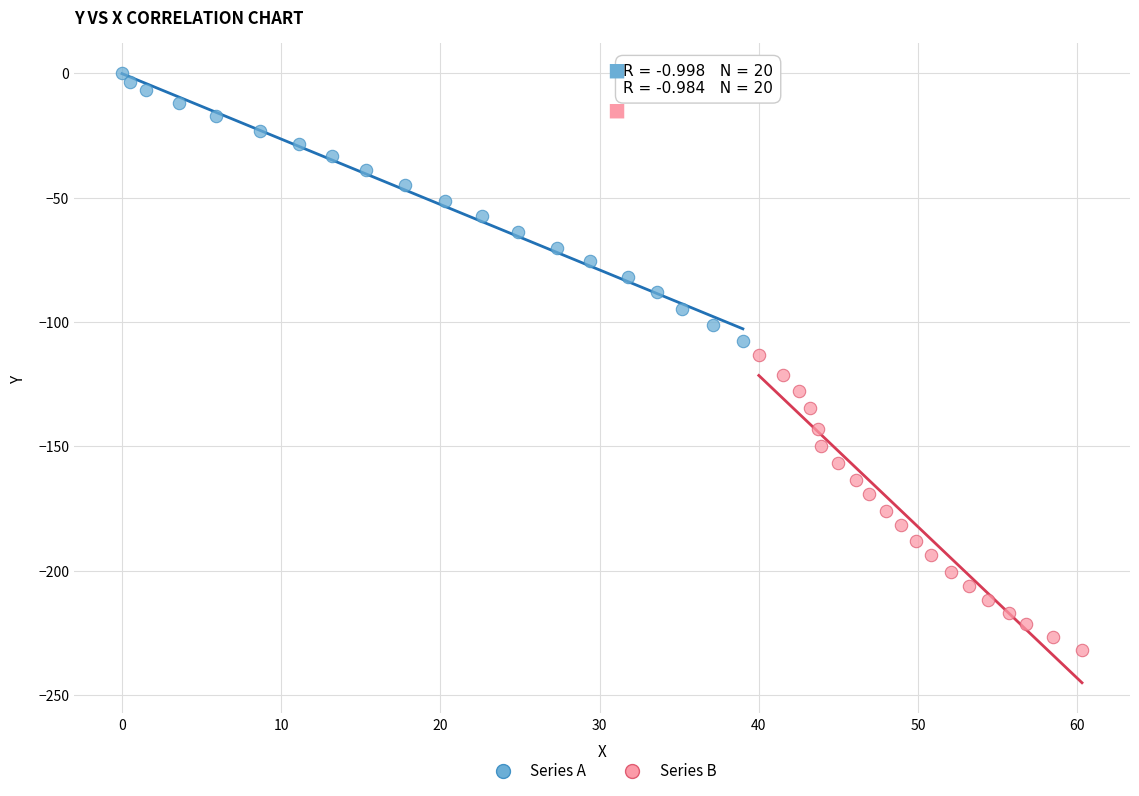

What are all the series names shown in the legend?

Series A, Series B